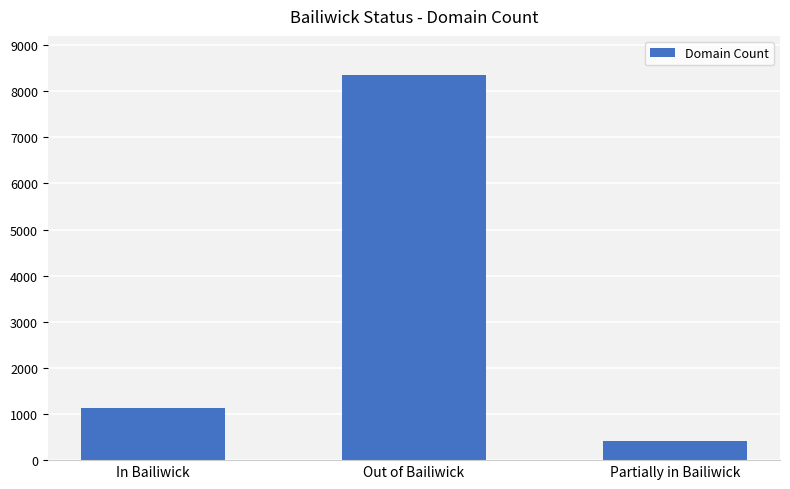

What is the label of the 2nd bar from the right?

Out of Bailiwick